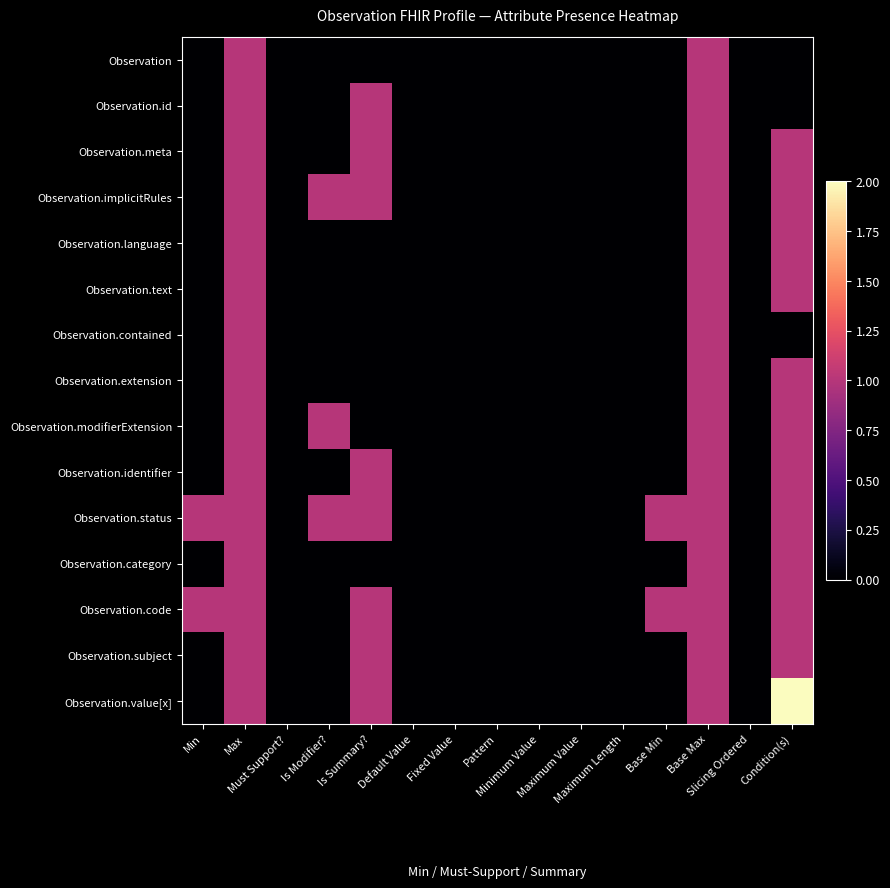

Reading left to right, extract all data points from this chart.

Observation: Min=0	Max=1	Must Support?=0	Is Modifier?=0	Is Summary?=0	Default Value=0	Fixed Value=0	Pattern=0	Minimum Value=0	Maximum Value=0	Maximum Length=0	Base Min=0	Base Max=1	Slicing Ordered=0	Condition(s)=0
Observation.id: Min=0	Max=1	Must Support?=0	Is Modifier?=0	Is Summary?=1	Default Value=0	Fixed Value=0	Pattern=0	Minimum Value=0	Maximum Value=0	Maximum Length=0	Base Min=0	Base Max=1	Slicing Ordered=0	Condition(s)=0
Observation.meta: Min=0	Max=1	Must Support?=0	Is Modifier?=0	Is Summary?=1	Default Value=0	Fixed Value=0	Pattern=0	Minimum Value=0	Maximum Value=0	Maximum Length=0	Base Min=0	Base Max=1	Slicing Ordered=0	Condition(s)=1
Observation.implicitRules: Min=0	Max=1	Must Support?=0	Is Modifier?=1	Is Summary?=1	Default Value=0	Fixed Value=0	Pattern=0	Minimum Value=0	Maximum Value=0	Maximum Length=0	Base Min=0	Base Max=1	Slicing Ordered=0	Condition(s)=1
Observation.language: Min=0	Max=1	Must Support?=0	Is Modifier?=0	Is Summary?=0	Default Value=0	Fixed Value=0	Pattern=0	Minimum Value=0	Maximum Value=0	Maximum Length=0	Base Min=0	Base Max=1	Slicing Ordered=0	Condition(s)=1
Observation.text: Min=0	Max=1	Must Support?=0	Is Modifier?=0	Is Summary?=0	Default Value=0	Fixed Value=0	Pattern=0	Minimum Value=0	Maximum Value=0	Maximum Length=0	Base Min=0	Base Max=1	Slicing Ordered=0	Condition(s)=1
Observation.contained: Min=0	Max=1	Must Support?=0	Is Modifier?=0	Is Summary?=0	Default Value=0	Fixed Value=0	Pattern=0	Minimum Value=0	Maximum Value=0	Maximum Length=0	Base Min=0	Base Max=1	Slicing Ordered=0	Condition(s)=0
Observation.extension: Min=0	Max=1	Must Support?=0	Is Modifier?=0	Is Summary?=0	Default Value=0	Fixed Value=0	Pattern=0	Minimum Value=0	Maximum Value=0	Maximum Length=0	Base Min=0	Base Max=1	Slicing Ordered=0	Condition(s)=1
Observation.modifierExtension: Min=0	Max=1	Must Support?=0	Is Modifier?=1	Is Summary?=0	Default Value=0	Fixed Value=0	Pattern=0	Minimum Value=0	Maximum Value=0	Maximum Length=0	Base Min=0	Base Max=1	Slicing Ordered=0	Condition(s)=1
Observation.identifier: Min=0	Max=1	Must Support?=0	Is Modifier?=0	Is Summary?=1	Default Value=0	Fixed Value=0	Pattern=0	Minimum Value=0	Maximum Value=0	Maximum Length=0	Base Min=0	Base Max=1	Slicing Ordered=0	Condition(s)=1
Observation.status: Min=1	Max=1	Must Support?=0	Is Modifier?=1	Is Summary?=1	Default Value=0	Fixed Value=0	Pattern=0	Minimum Value=0	Maximum Value=0	Maximum Length=0	Base Min=1	Base Max=1	Slicing Ordered=0	Condition(s)=1
Observation.category: Min=0	Max=1	Must Support?=0	Is Modifier?=0	Is Summary?=0	Default Value=0	Fixed Value=0	Pattern=0	Minimum Value=0	Maximum Value=0	Maximum Length=0	Base Min=0	Base Max=1	Slicing Ordered=0	Condition(s)=1
Observation.code: Min=1	Max=1	Must Support?=0	Is Modifier?=0	Is Summary?=1	Default Value=0	Fixed Value=0	Pattern=0	Minimum Value=0	Maximum Value=0	Maximum Length=0	Base Min=1	Base Max=1	Slicing Ordered=0	Condition(s)=1
Observation.subject: Min=0	Max=1	Must Support?=0	Is Modifier?=0	Is Summary?=1	Default Value=0	Fixed Value=0	Pattern=0	Minimum Value=0	Maximum Value=0	Maximum Length=0	Base Min=0	Base Max=1	Slicing Ordered=0	Condition(s)=1
Observation.value[x]: Min=0	Max=1	Must Support?=0	Is Modifier?=0	Is Summary?=1	Default Value=0	Fixed Value=0	Pattern=0	Minimum Value=0	Maximum Value=0	Maximum Length=0	Base Min=0	Base Max=1	Slicing Ordered=0	Condition(s)=2